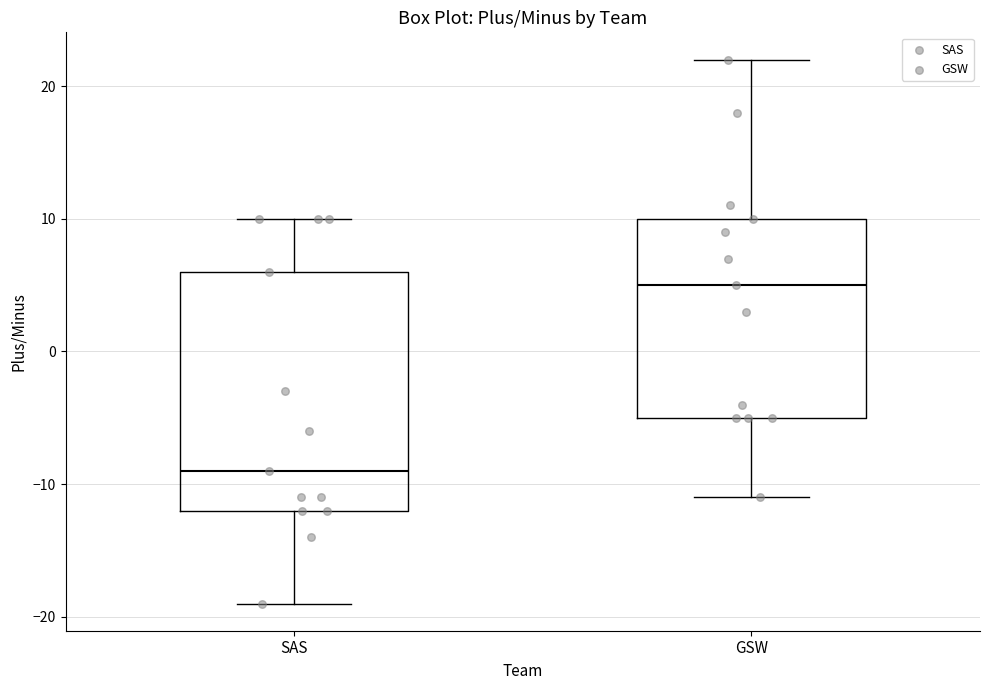

Which box is the tallest, from its lower edge to its upper edge?

SAS